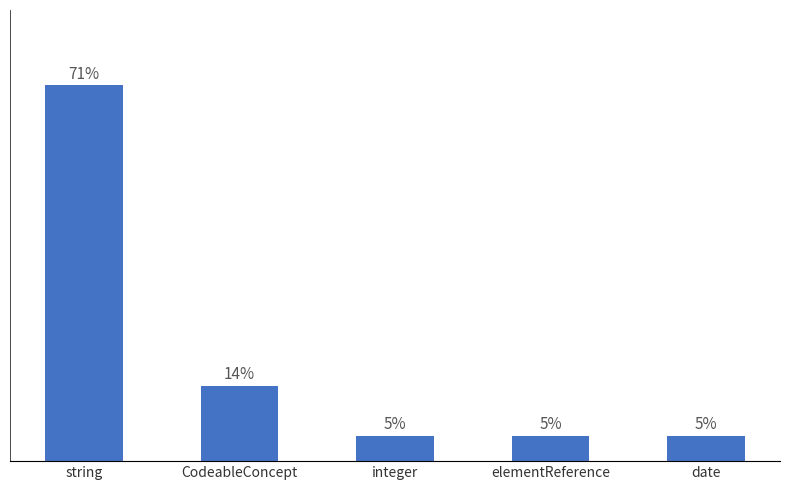

The chart shows a value of 25.2 at CodeableConcept. True or false?

False